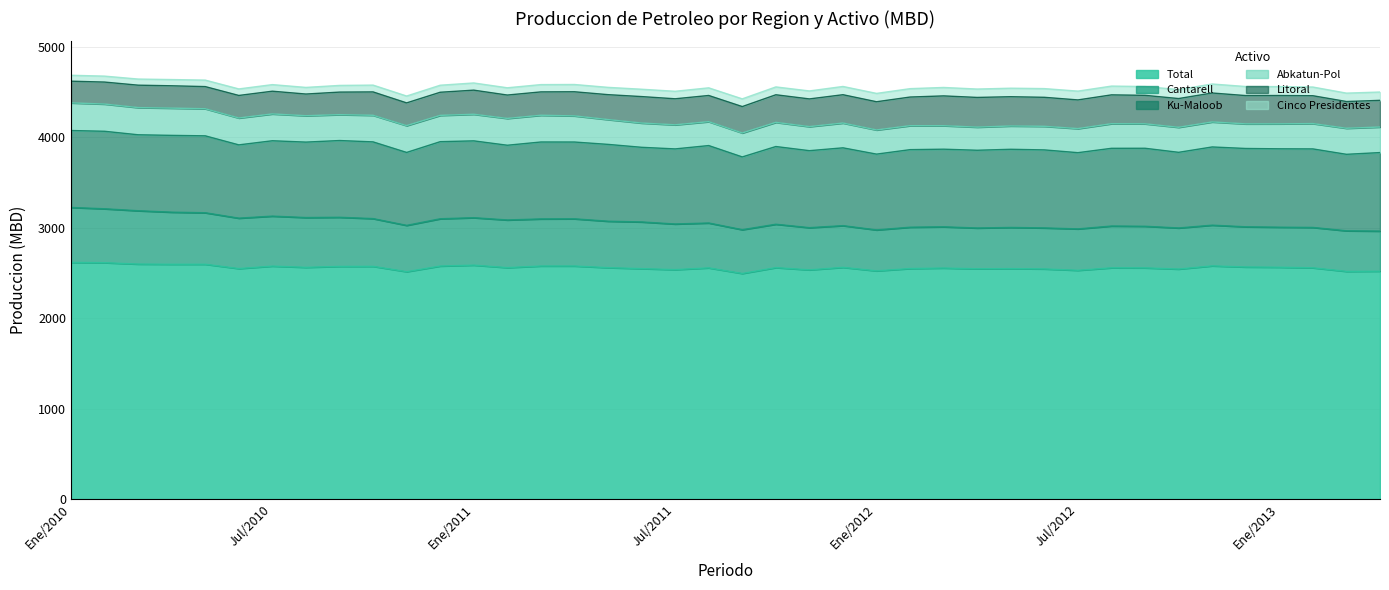

What are all the series names shown in the legend?

Total, Cantarell, Ku-Maloob, Abkatun-Pol, Litoral, Cinco Presidentes